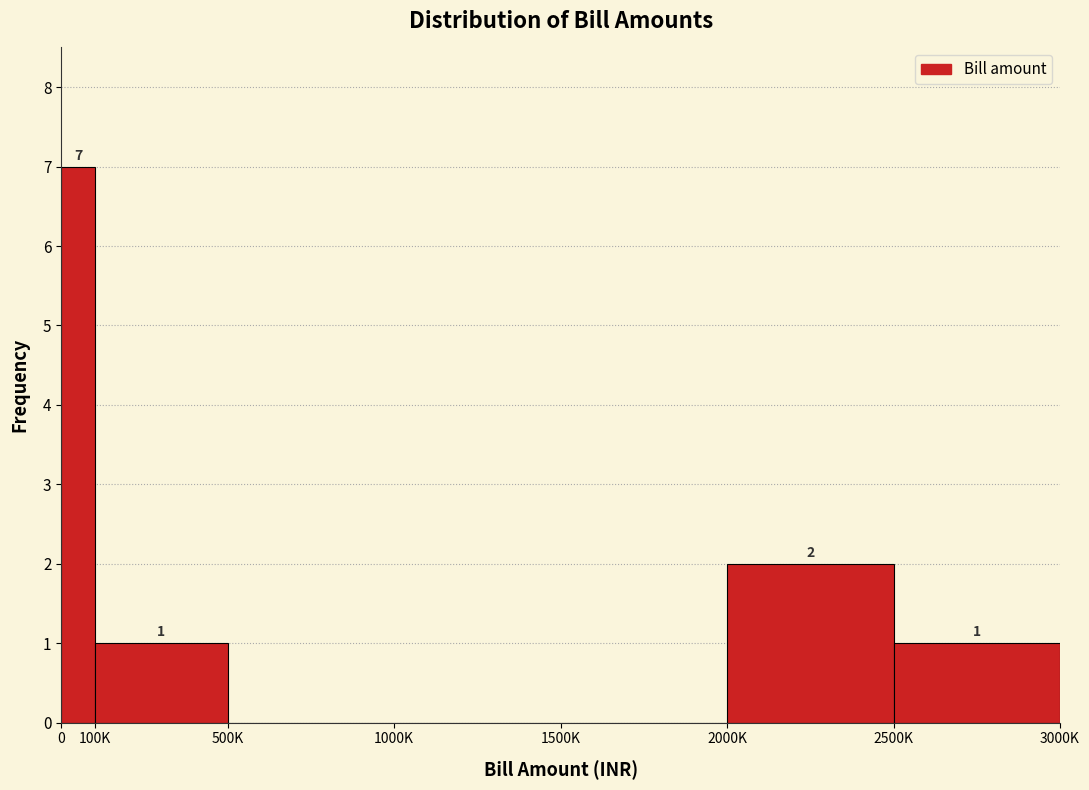

Reading right to left, what are all the values shown in this chart?

2500K=1	2000K=2	1500K=0	1000K=0	500K=0	100K=1	0=7